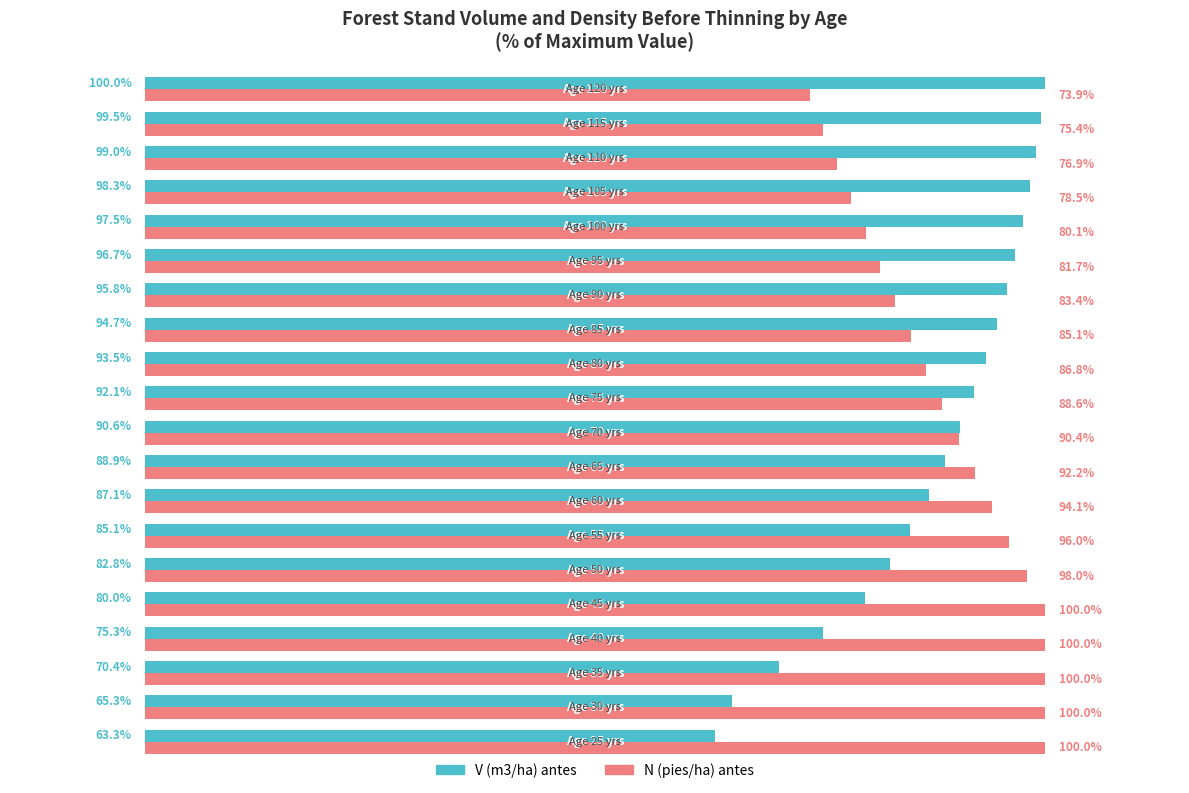

Which series has the largest range (max minus min)?

V (m3/ha) antes